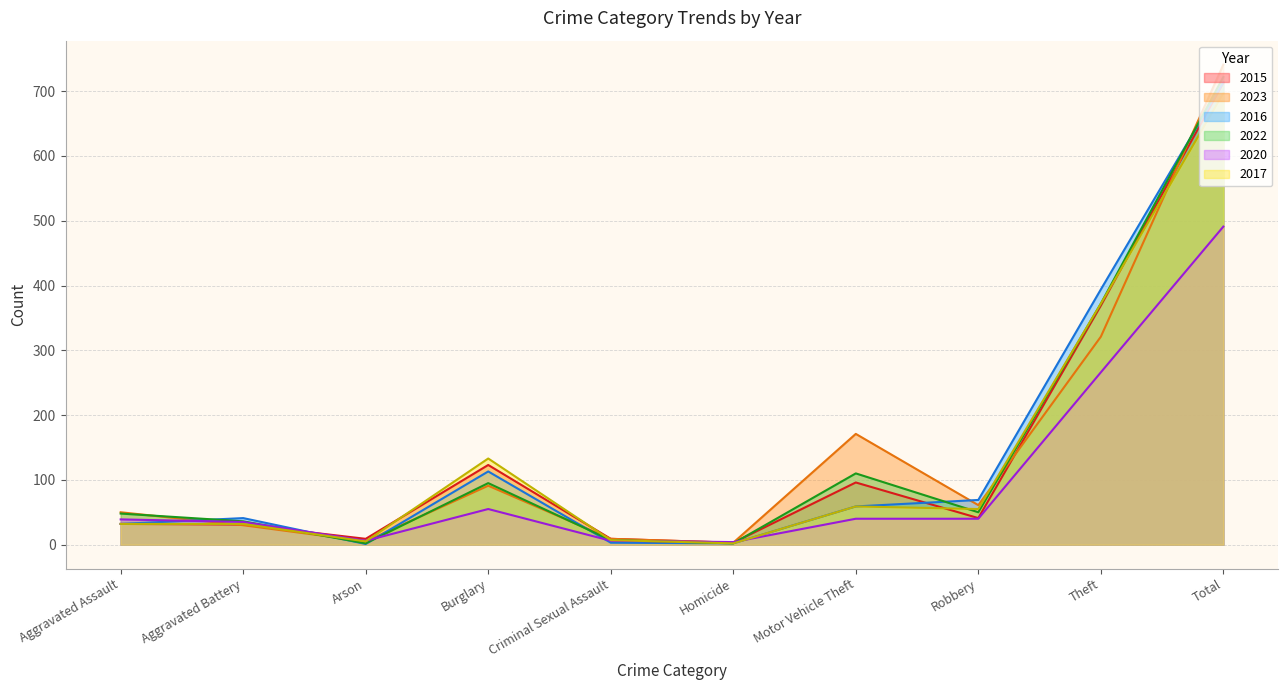

True or false: 2016 has more than 0 points higher than both neighbors.

True